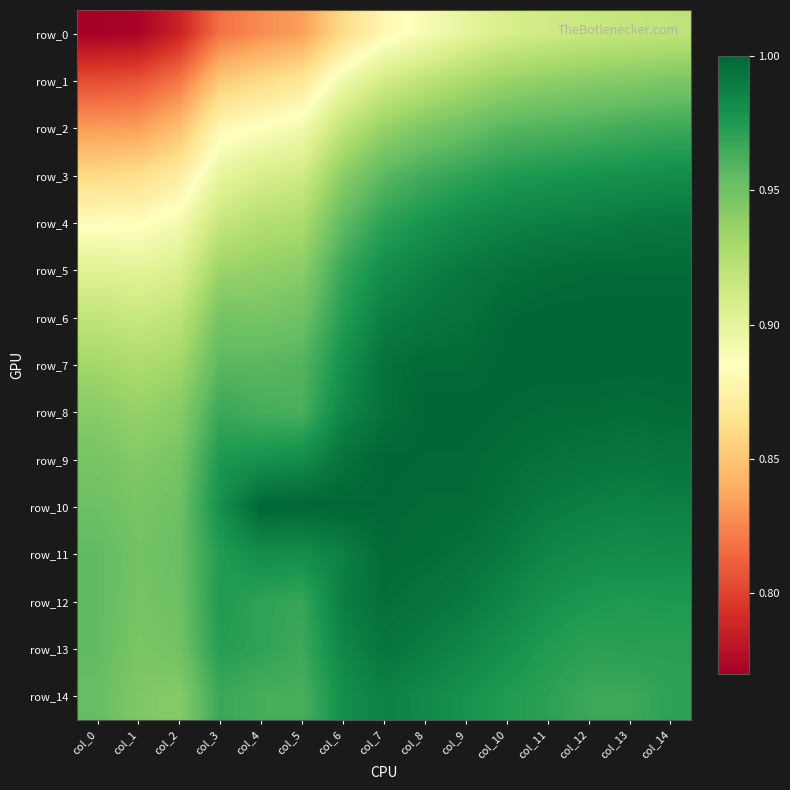

Reading left to right, what are all the values shown in this chart?

row_0: 0.8	0.8	0.8	0.8	0.8	0.8	0.9	0.9	0.9	0.9	0.9	0.9	0.9	0.9	0.9
row_1: 0.8	0.8	0.8	0.9	0.9	0.9	0.9	0.9	0.9	0.9	0.9	0.9	0.9	0.9	0.9
row_2: 0.8	0.8	0.8	0.9	0.9	0.9	0.9	0.9	0.9	1.0	1.0	1.0	1.0	1.0	1.0
row_3: 0.9	0.9	0.9	0.9	0.9	0.9	0.9	1.0	1.0	1.0	1.0	1.0	1.0	1.0	1.0
row_4: 0.9	0.9	0.9	0.9	0.9	0.9	1.0	1.0	1.0	1.0	1.0	1.0	1.0	1.0	1.0
row_5: 0.9	0.9	0.9	0.9	0.9	0.9	1.0	1.0	1.0	1.0	1.0	1.0	1.0	1.0	1.0
row_6: 0.9	0.9	0.9	0.9	0.9	1.0	1.0	1.0	1.0	1.0	1.0	1.0	1.0	1.0	1.0
row_7: 0.9	0.9	0.9	1.0	1.0	1.0	1.0	1.0	1.0	1.0	1.0	1.0	1.0	1.0	1.0
row_8: 0.9	0.9	0.9	1.0	1.0	1.0	1.0	1.0	1.0	1.0	1.0	1.0	1.0	1.0	1.0
row_9: 0.9	0.9	0.9	1.0	1.0	1.0	1.0	1.0	1.0	1.0	1.0	1.0	1.0	1.0	1.0
row_10: 1.0	0.9	1.0	1.0	1.0	1.0	1.0	1.0	1.0	1.0	1.0	1.0	1.0	1.0	1.0
row_11: 1.0	0.9	1.0	1.0	1.0	1.0	1.0	1.0	1.0	1.0	1.0	1.0	1.0	1.0	1.0
row_12: 1.0	0.9	1.0	1.0	1.0	1.0	1.0	1.0	1.0	1.0	1.0	1.0	1.0	1.0	1.0
row_13: 1.0	0.9	0.9	1.0	1.0	1.0	1.0	1.0	1.0	1.0	1.0	1.0	1.0	1.0	1.0
row_14: 1.0	0.9	0.9	1.0	1.0	1.0	1.0	1.0	1.0	1.0	1.0	1.0	1.0	1.0	1.0